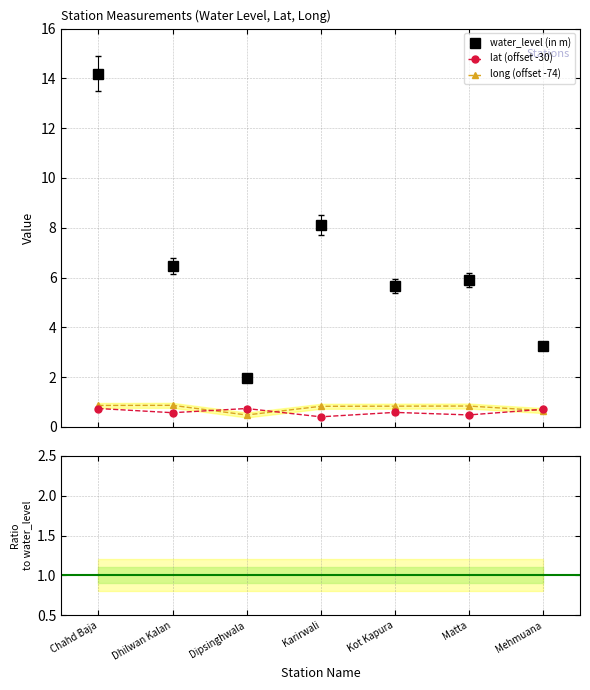

List the labels in order of water_level (in m) value, largest first.

Chahd Baja, Karirwali, Dhilwan Kalan, Matta, Kot Kapura, Mehmuana, Dipsinghwala